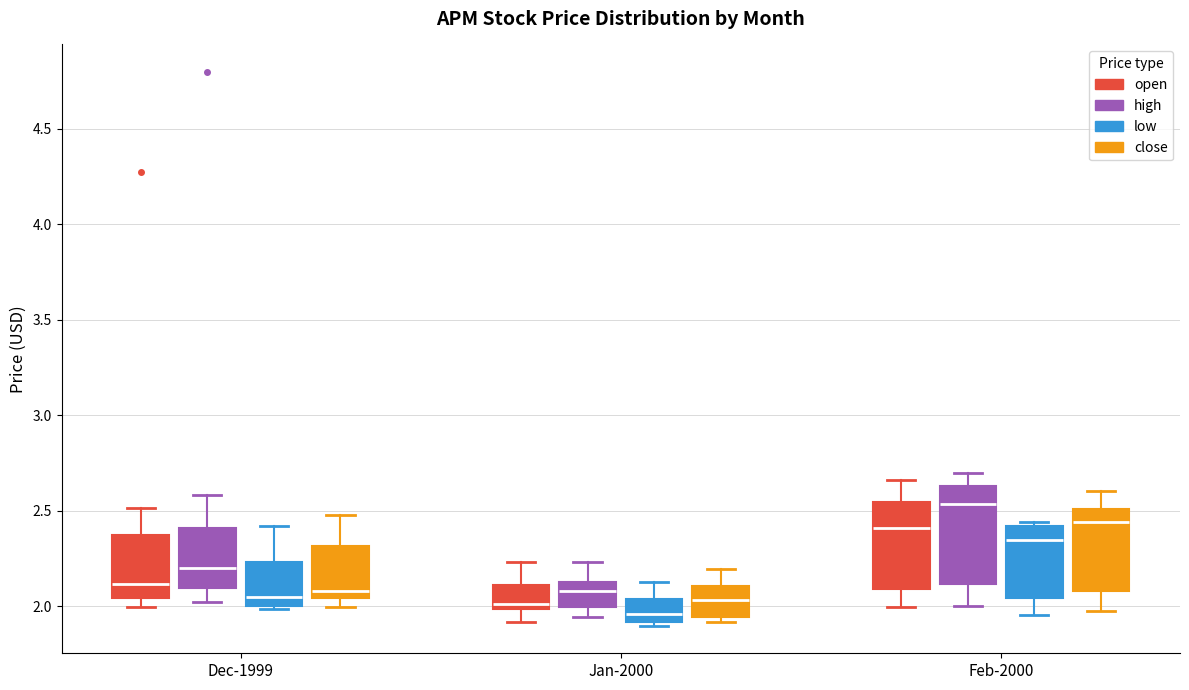

Reading left to right, read every box against the y-axis: the position of its median line, the range the box covers, and the ends of its whiskers. The values are not printed on the chart, so give them approximately, as read against the axis.

Dec-1999 (open): median 2.10, box 2.05 to 2.40, whiskers 2.00 to 2.50
Dec-1999 (high): median 2.20, box 2.10 to 2.40, whiskers 2.00 to 2.60
Dec-1999 (low): median 2.05, box 2.00 to 2.25, whiskers 2.00 (just below the box's lower edge) to 2.40
Dec-1999 (close): median 2.10, box 2.05 to 2.30, whiskers 2.00 to 2.50
Jan-2000 (open): median 2.00 (just above the box's lower edge), box 2.00 to 2.10, whiskers 1.90 to 2.25
Jan-2000 (high): median 2.10, box 2.00 to 2.15, whiskers 1.95 to 2.25
Jan-2000 (low): median 1.95, box 1.90 to 2.05, whiskers 1.90 (just below the box's lower edge) to 2.15
Jan-2000 (close): median 2.05, box 1.95 to 2.10, whiskers 1.90 to 2.20
Feb-2000 (open): median 2.40, box 2.10 to 2.55, whiskers 2.00 to 2.65
Feb-2000 (high): median 2.55, box 2.10 to 2.65, whiskers 2.00 to 2.70
Feb-2000 (low): median 2.35, box 2.05 to 2.40, whiskers 1.95 to 2.45
Feb-2000 (close): median 2.45, box 2.10 to 2.50, whiskers 2.00 to 2.60